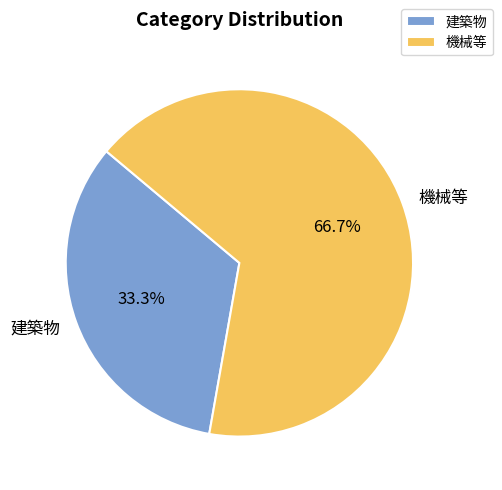

What is the ratio of the value at 建築物 to the value at 機械等?

0.5